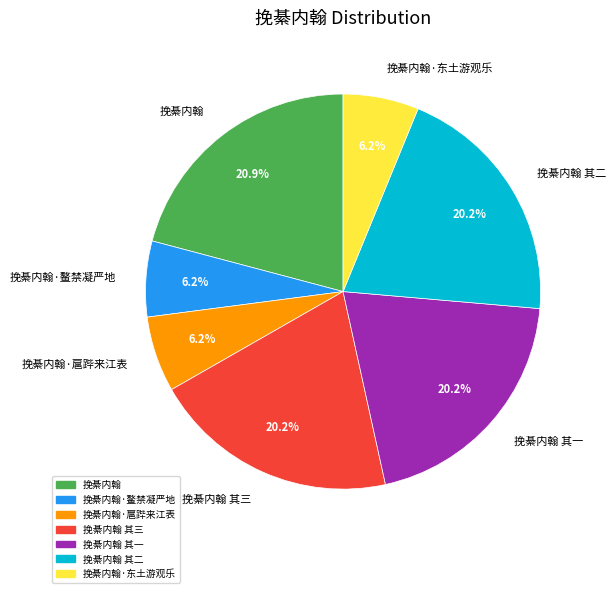

Count the number of slices in the pie.

7